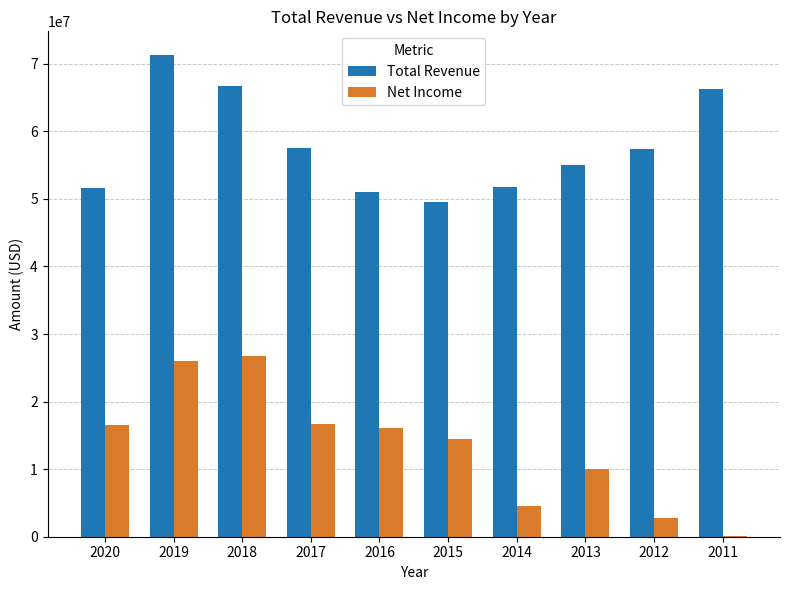

What is the sum of all Total Revenue values?

578103000